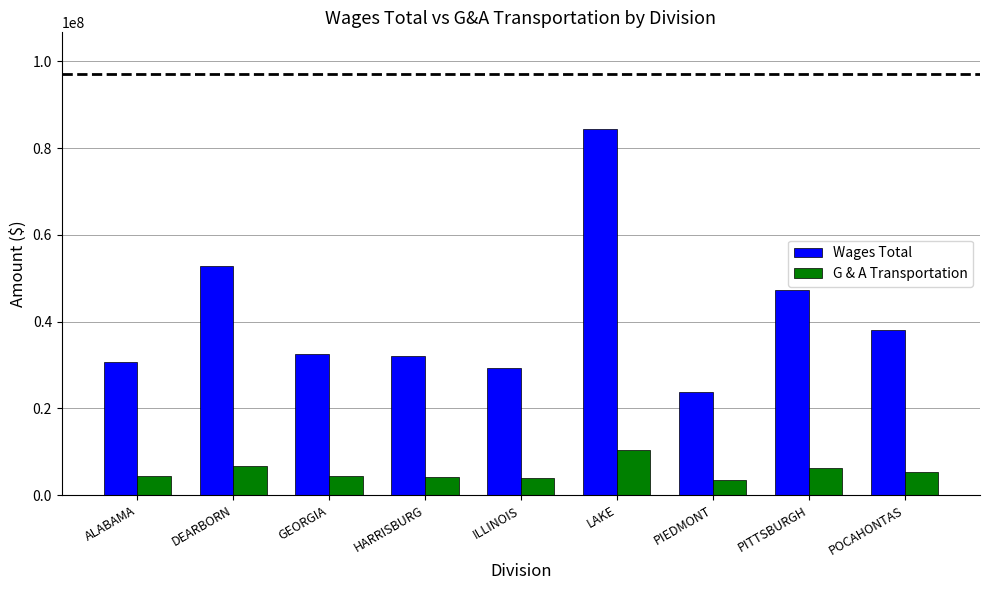

Where does the Wages Total series first go above 32469564?

DEARBORN